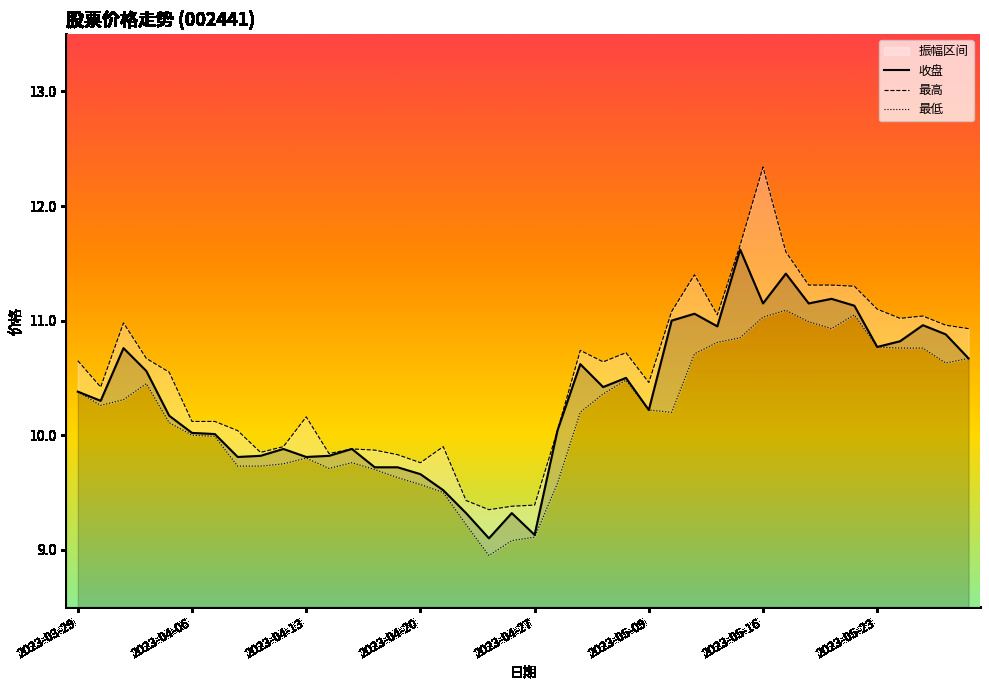

What is the label of the 36th point from the right?

2023-04-04